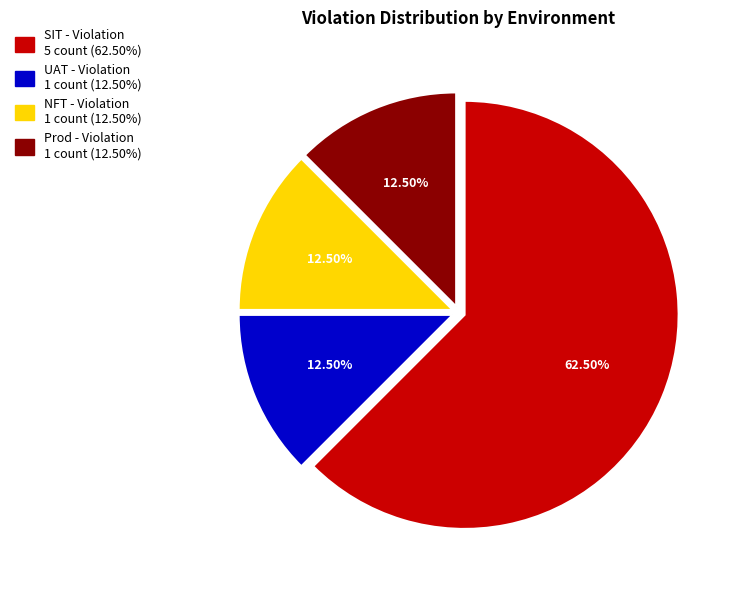

Approximately how many times larger is the value at NFT - Violation compared to Prod - Violation?

1.0